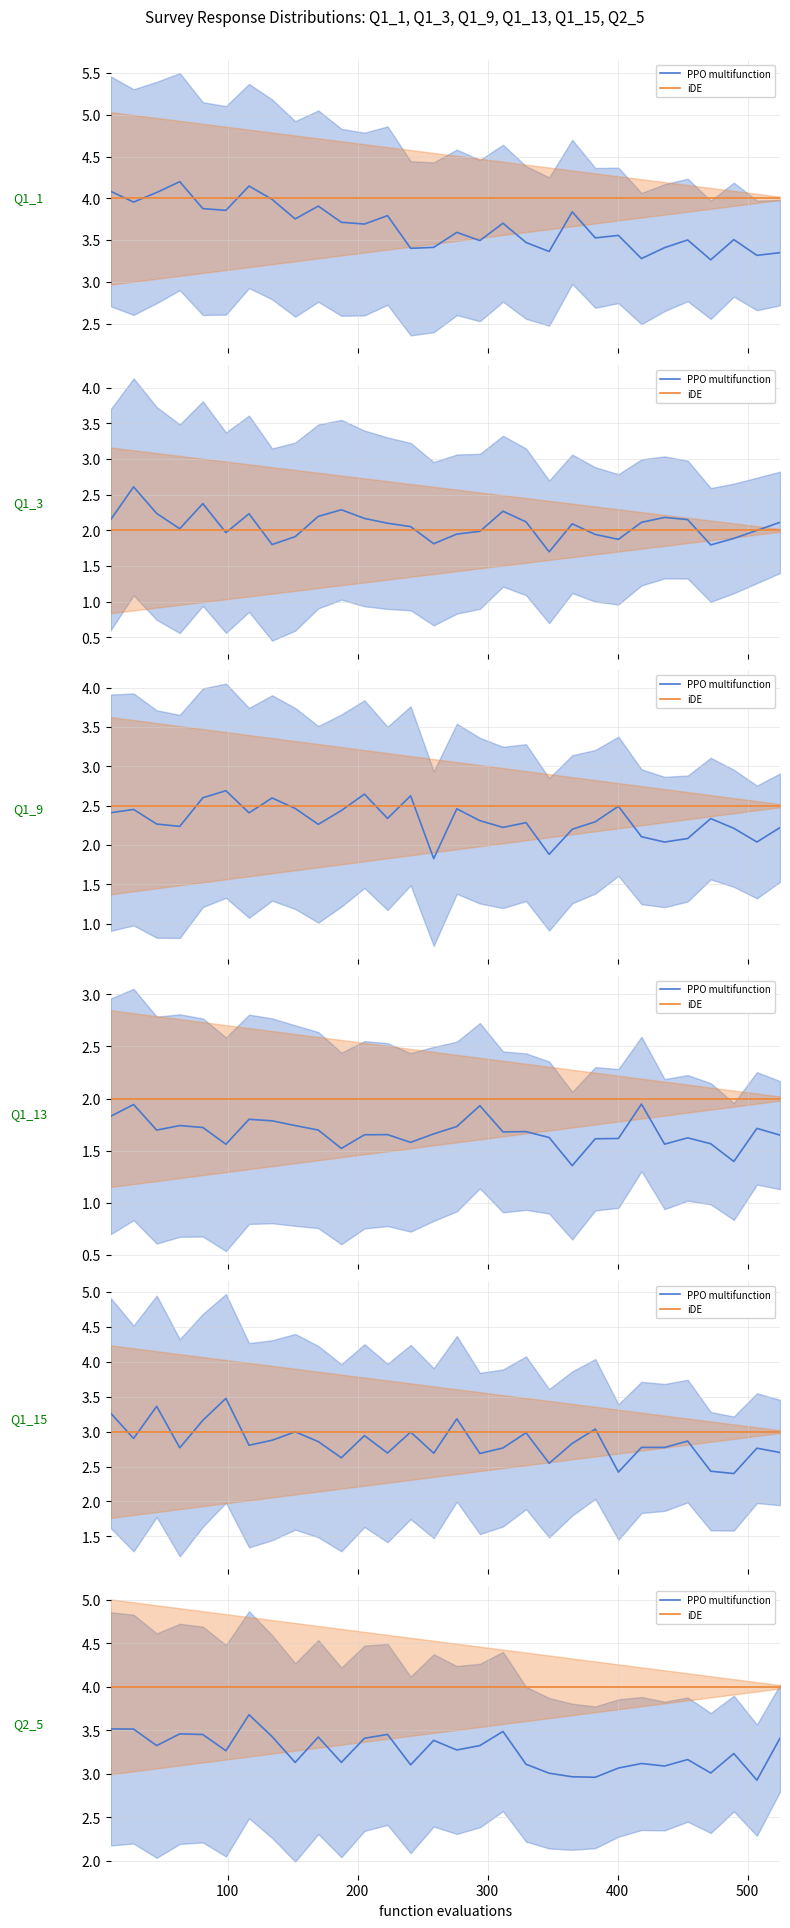

How many categories are shown in the chart?

30